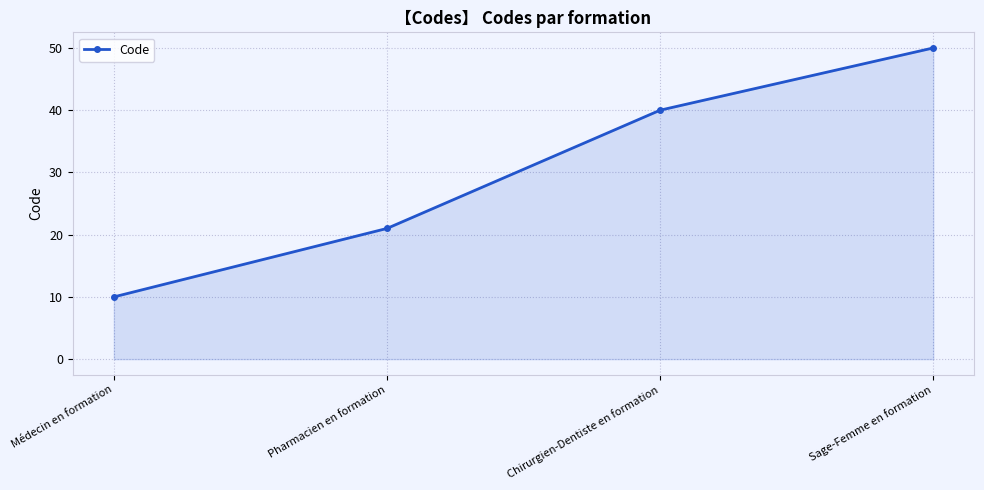

Reading right to left, transcribe all the data shown in this chart.

Sage-Femme en formation=50	Chirurgien-Dentiste en formation=40	Pharmacien en formation=21	Médecin en formation=10